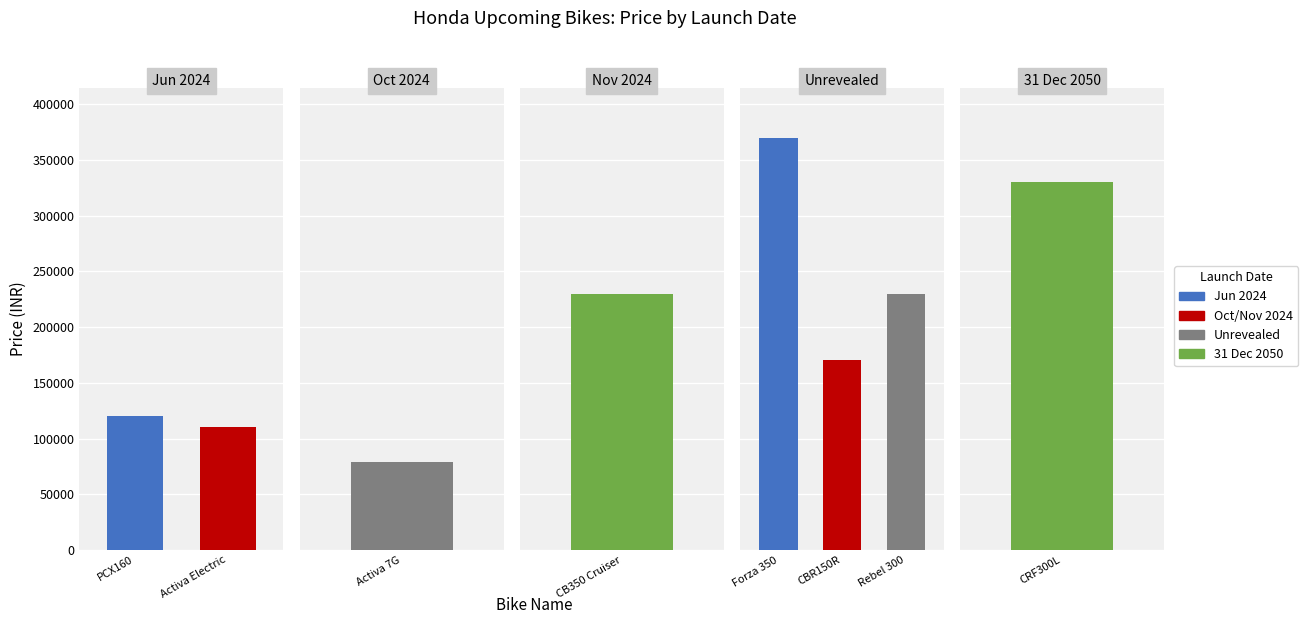

What is the difference between the maximum and minimum values?

291000